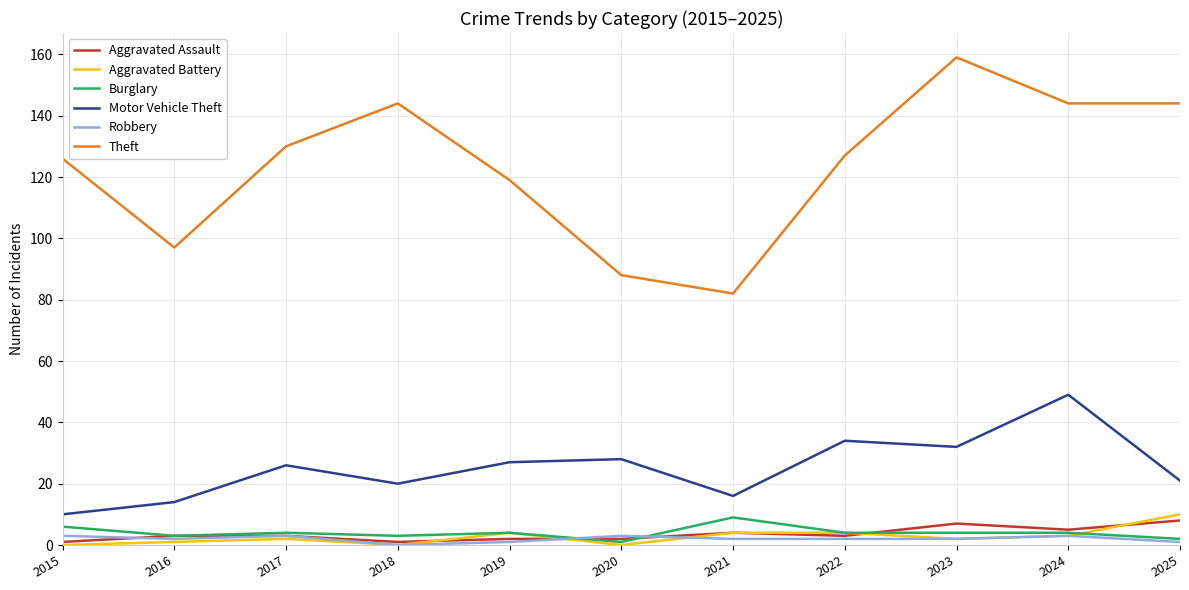

Is the value of Motor Vehicle Theft at 2025 greater than the value of Aggravated Assault at 2019?

Yes